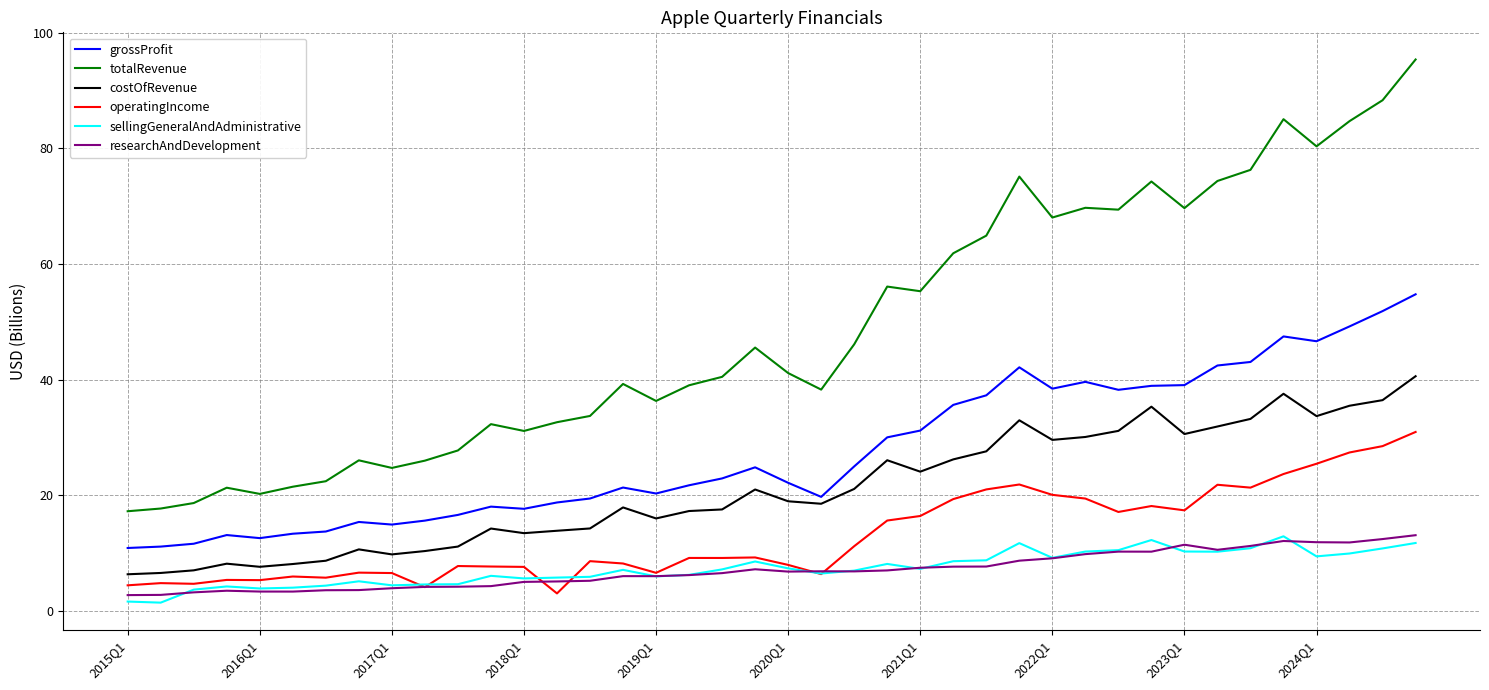

What is the maximum value shown in the chart?

95.4